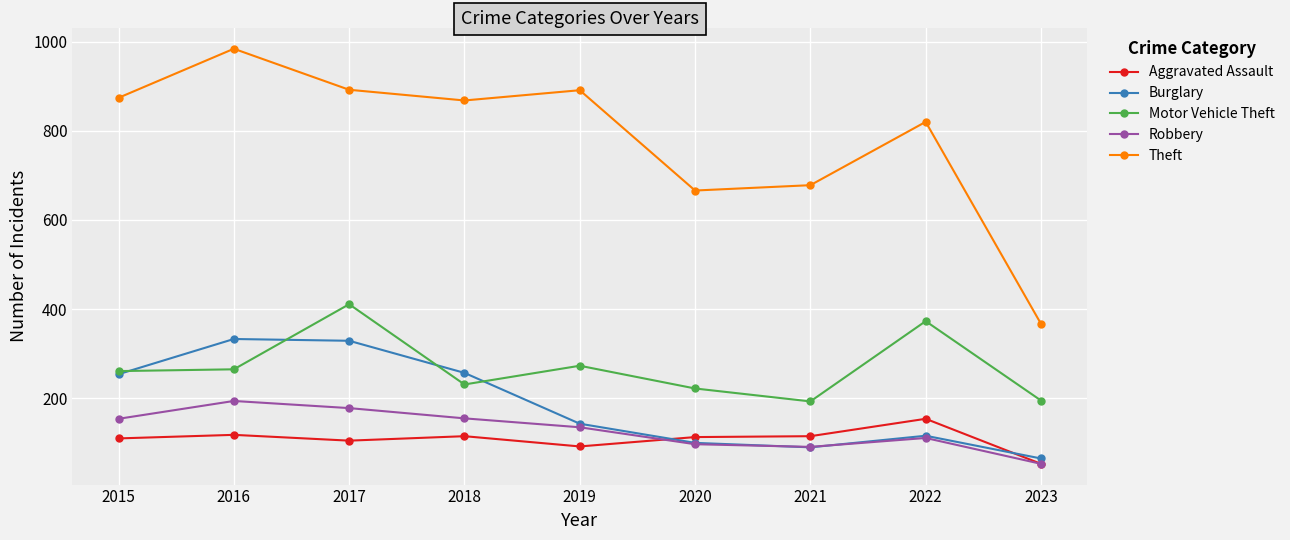

True or false: Aggravated Assault and Motor Vehicle Theft intersect in this chart.

False